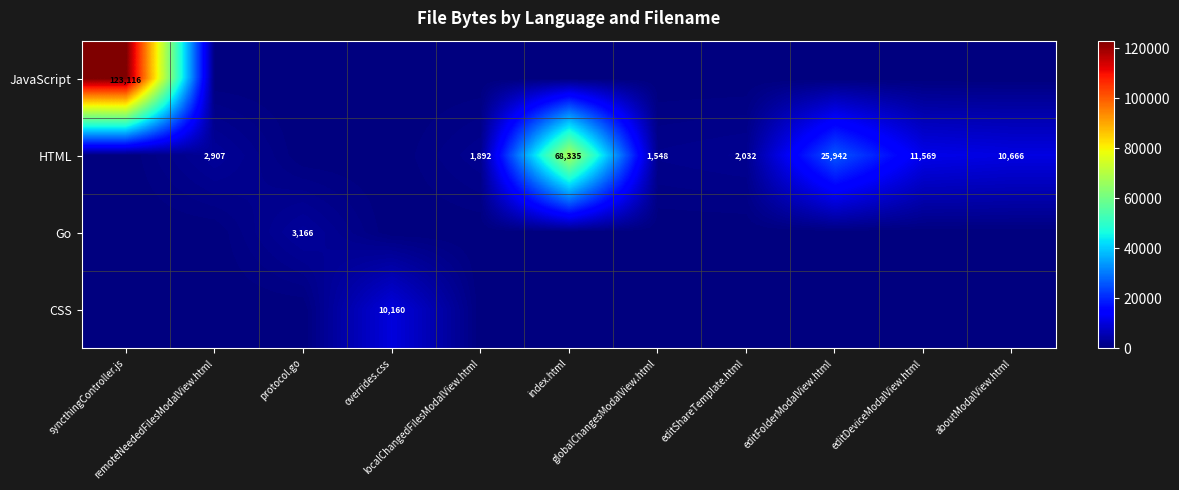

What is the greatest value displayed?

123116